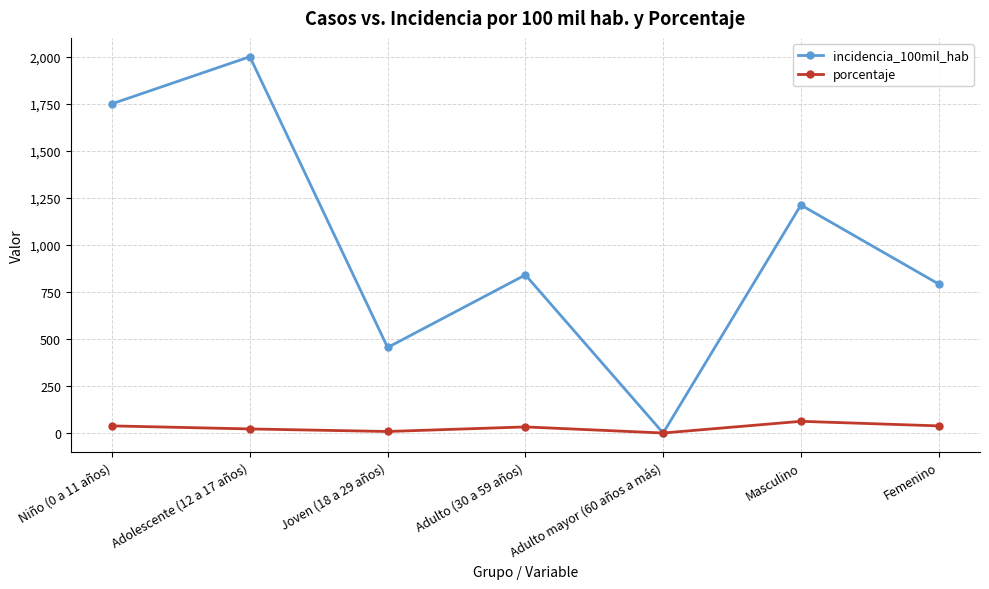

Rank the series by their average value, from lowest to highest.

porcentaje, incidencia_100mil_hab